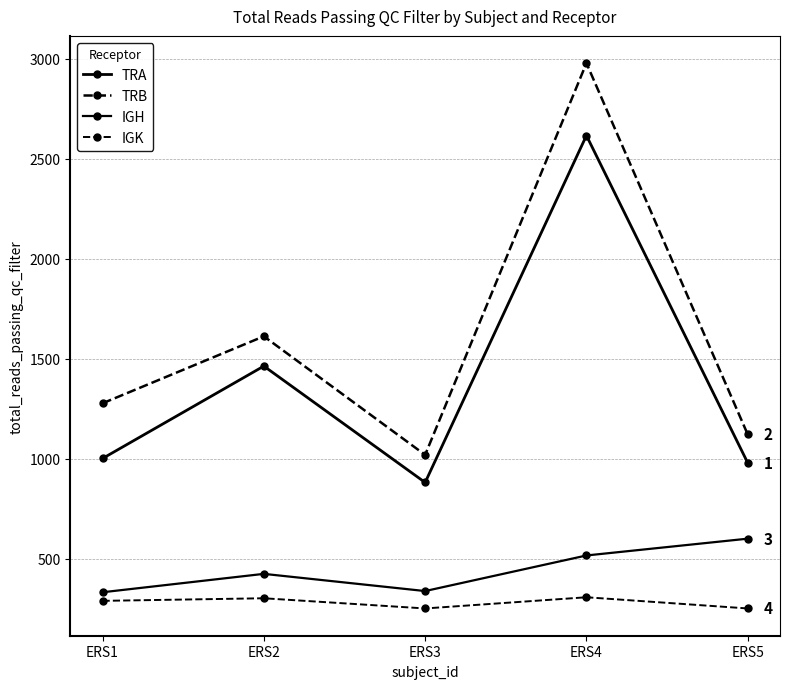

Is this an area chart (filled region under the line)?

No